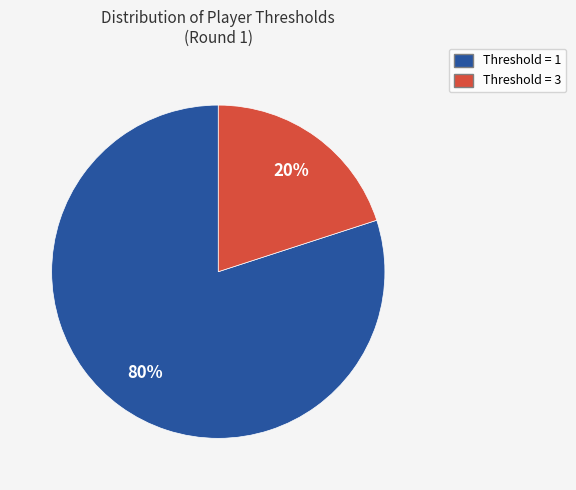

How many segments does this pie chart have?

2